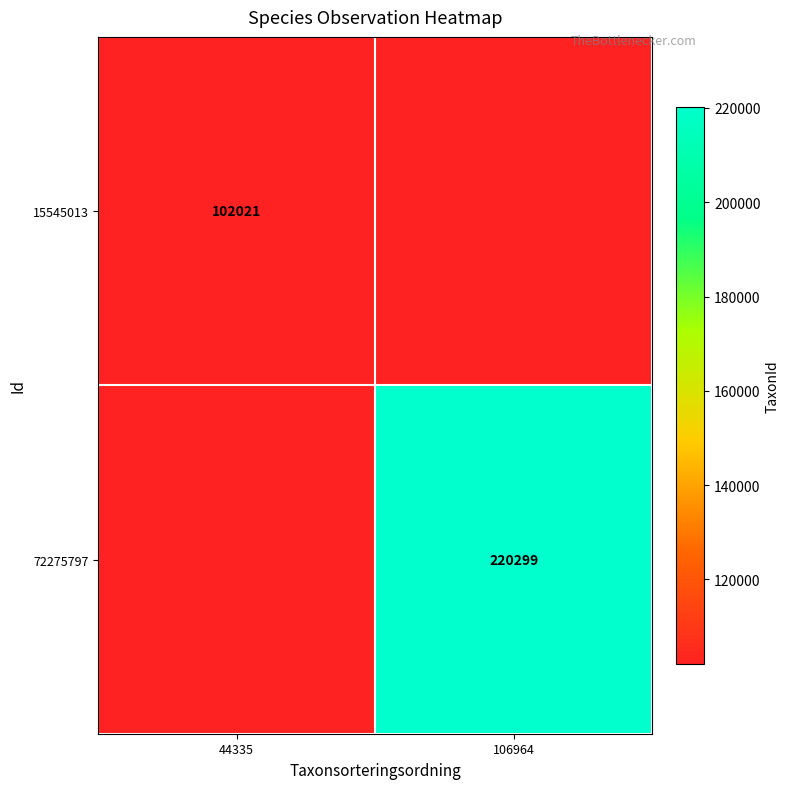

The 72275797 series shows 68709 at 106964. True or false?

False